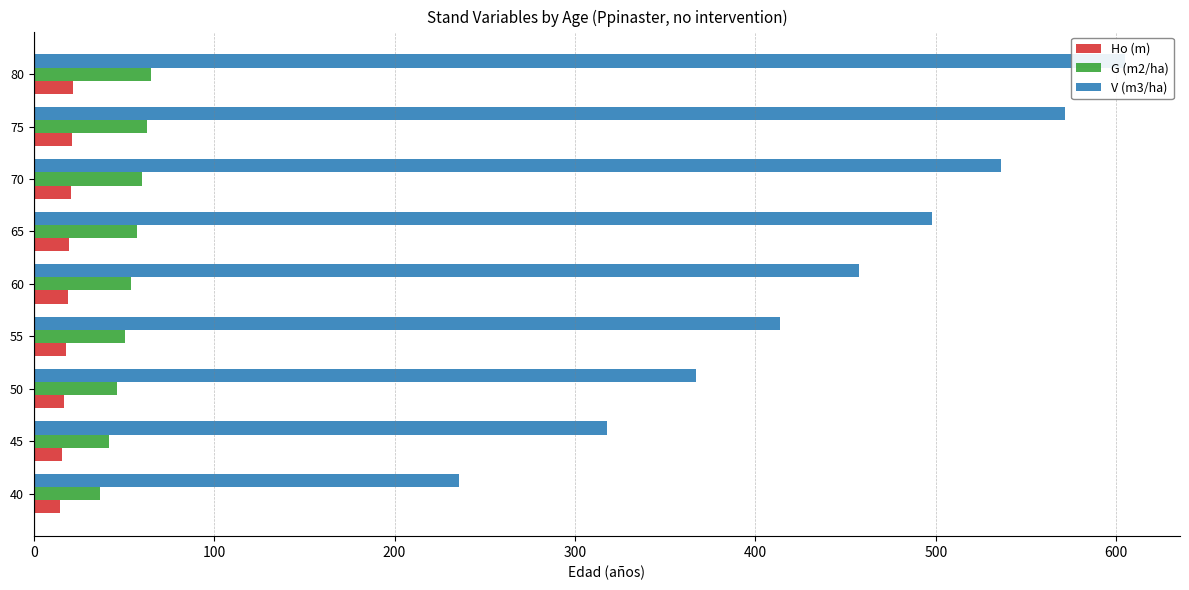

How many data points does each series have?

9